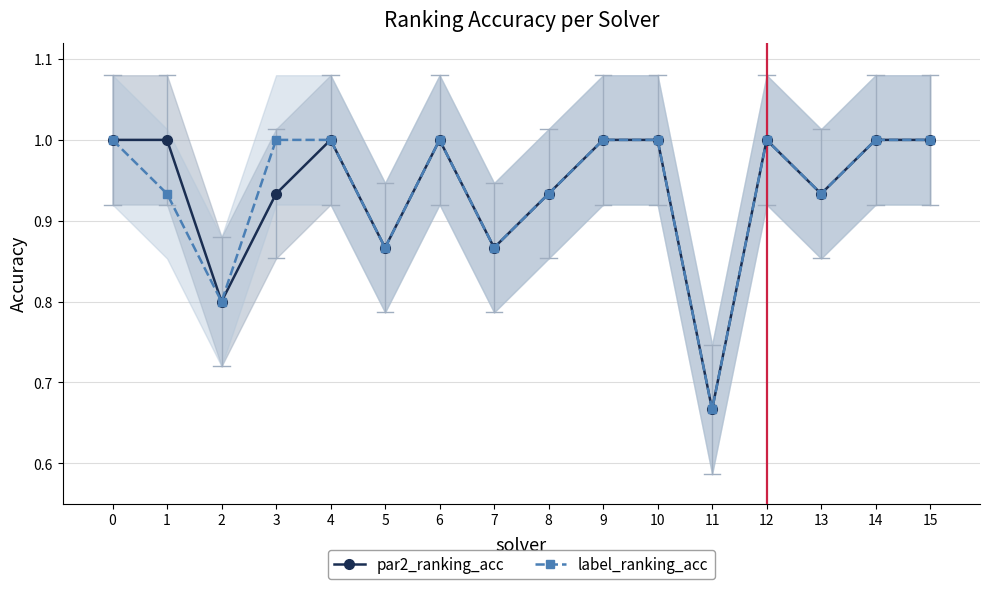

True or false: label_ranking_acc has more than 1 points higher than both neighbors.

True